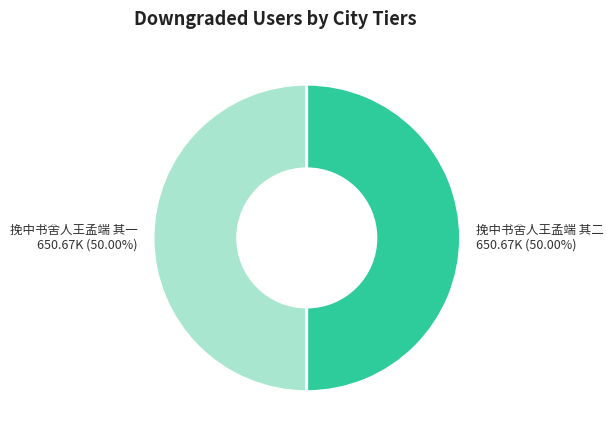

What is the ratio of the value at 挽中书舍人王孟端 其一 to the value at 挽中书舍人王孟端 其二?

1.0